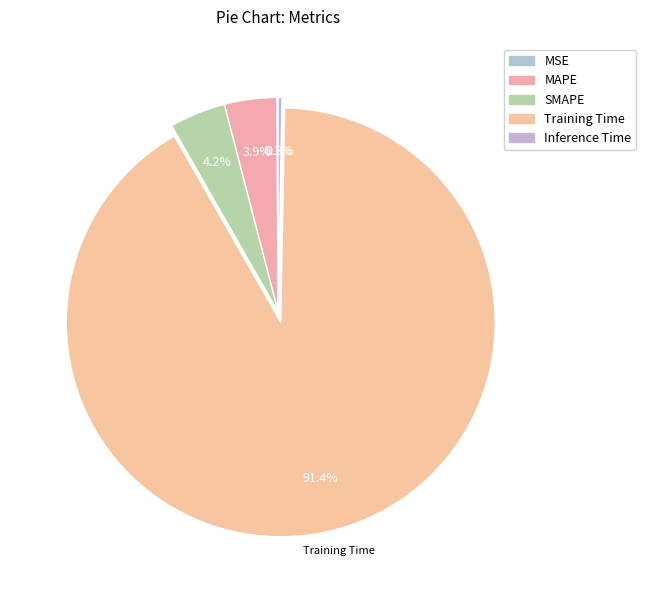

To the nearest percent, what is the difference between the largest and smallest slice percentages?

91%